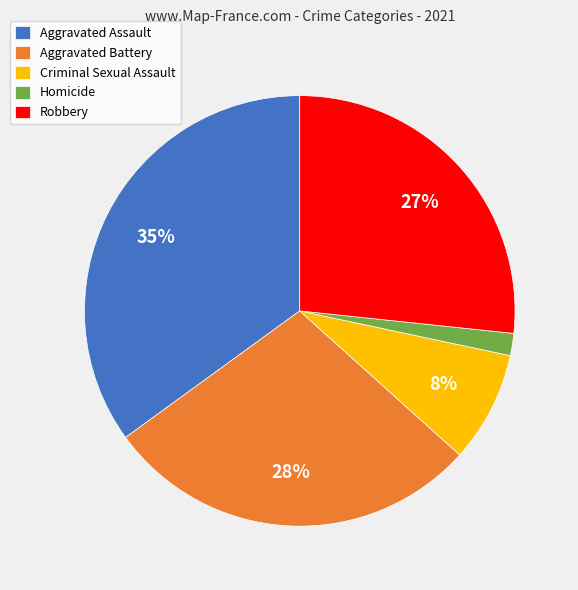

To the nearest percent, what is the difference between the Aggravated Assault and Aggravated Battery slice percentages?

7%